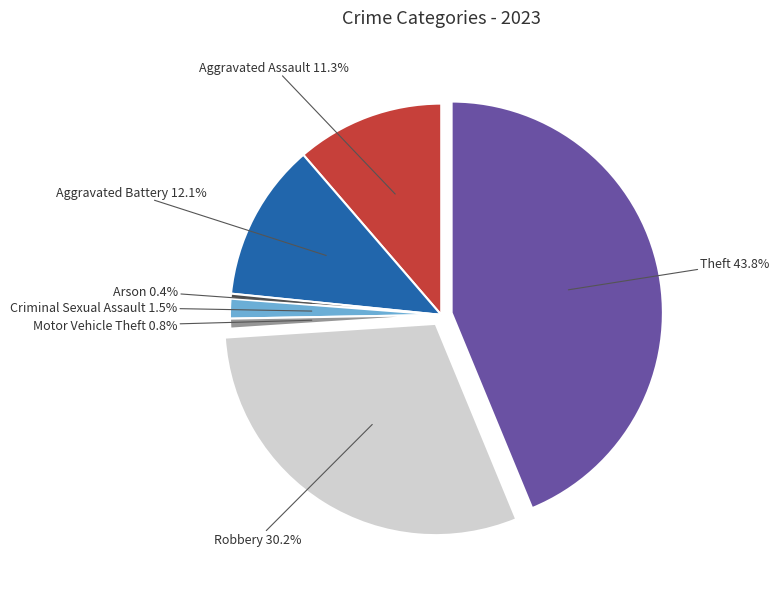

What percentage do Arson and Criminal Sexual Assault together represent?

1.9%